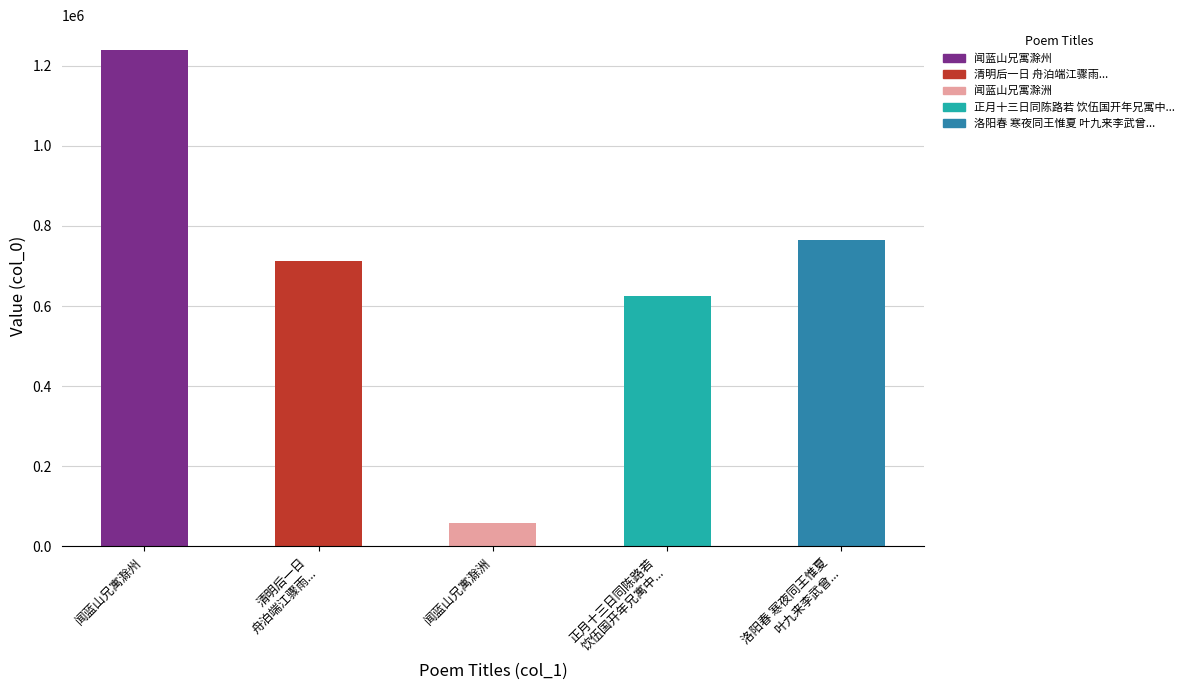

True or false: the data shows 58374 at 闻蓝山兄寓滁洲.

True